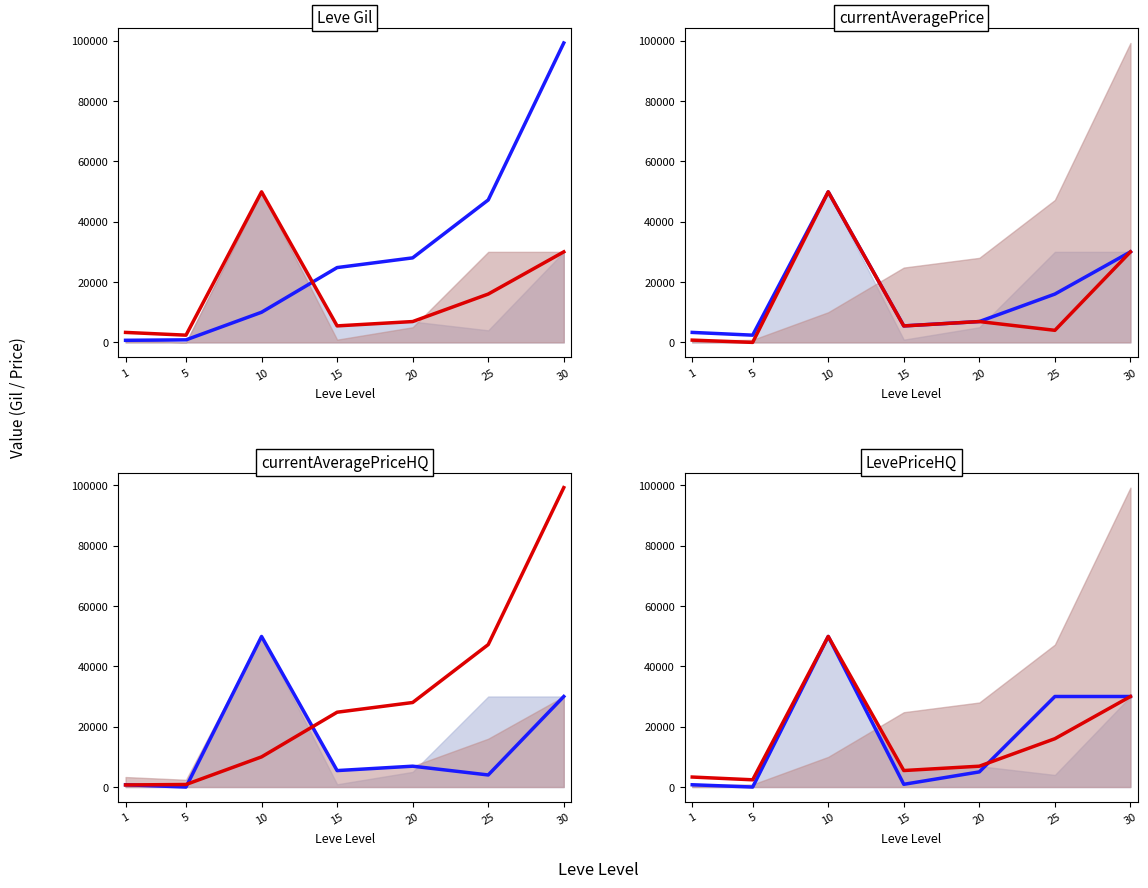

The value of red line at 10 is 49899. True or false?

True